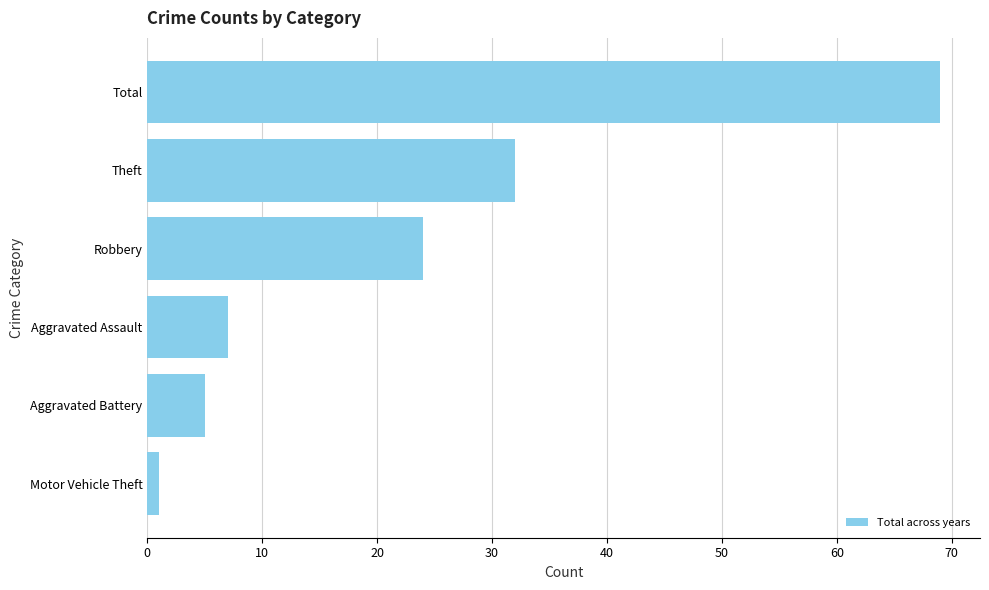

Reading bottom to top, list all the values displayed in this chart.

1	5	7	24	32	69